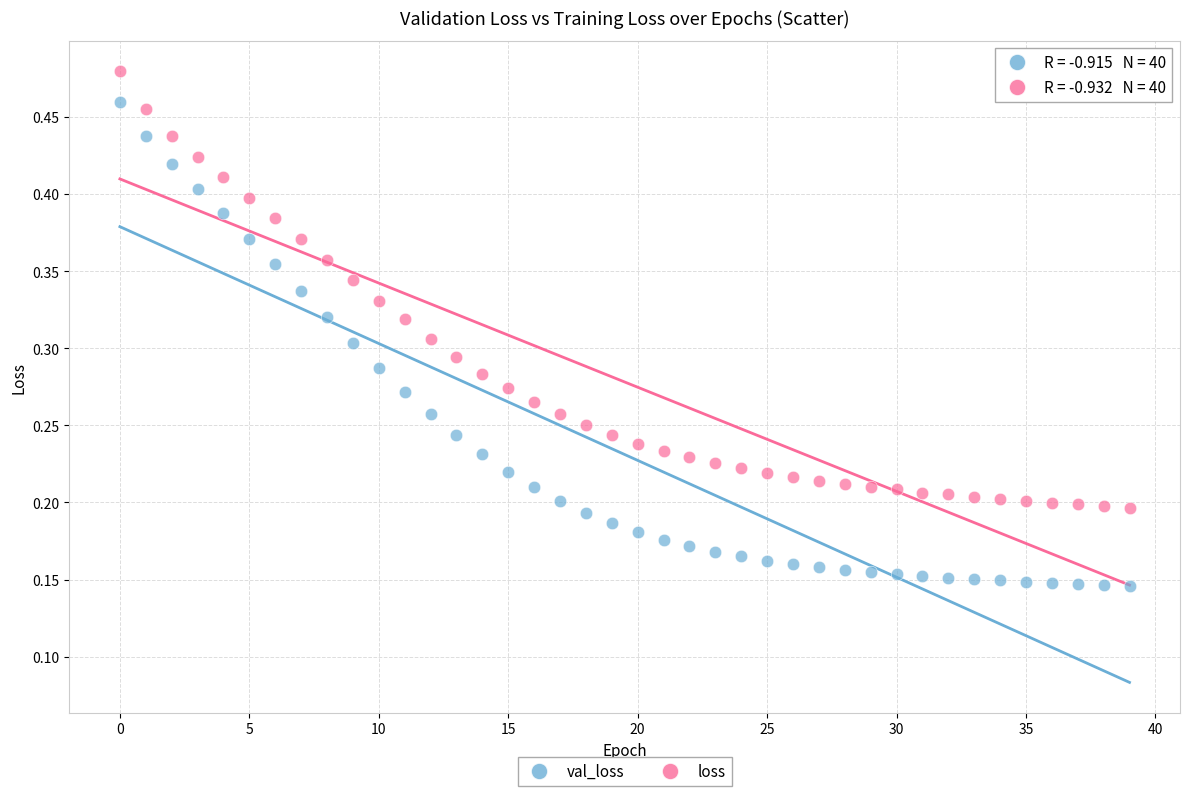

What are all the series names shown in the legend?

val_loss, loss